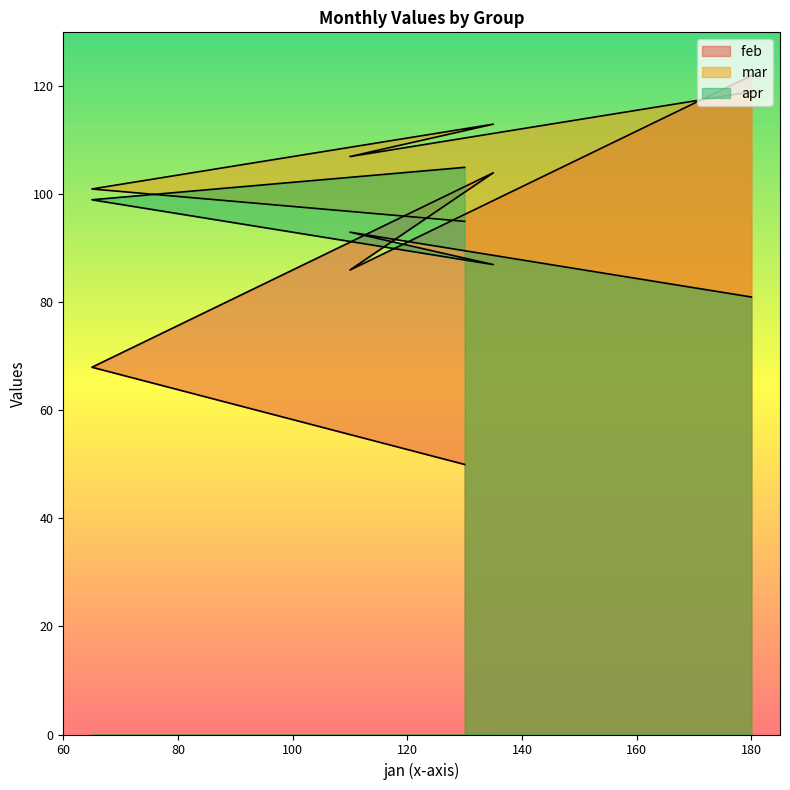

Reading left to right, extract all data points from this chart.

feb : 68	86	86	50	104	104	122
mar: 101	107	107	95	113	113	119
apr: 99	93	93	105	87	87	81